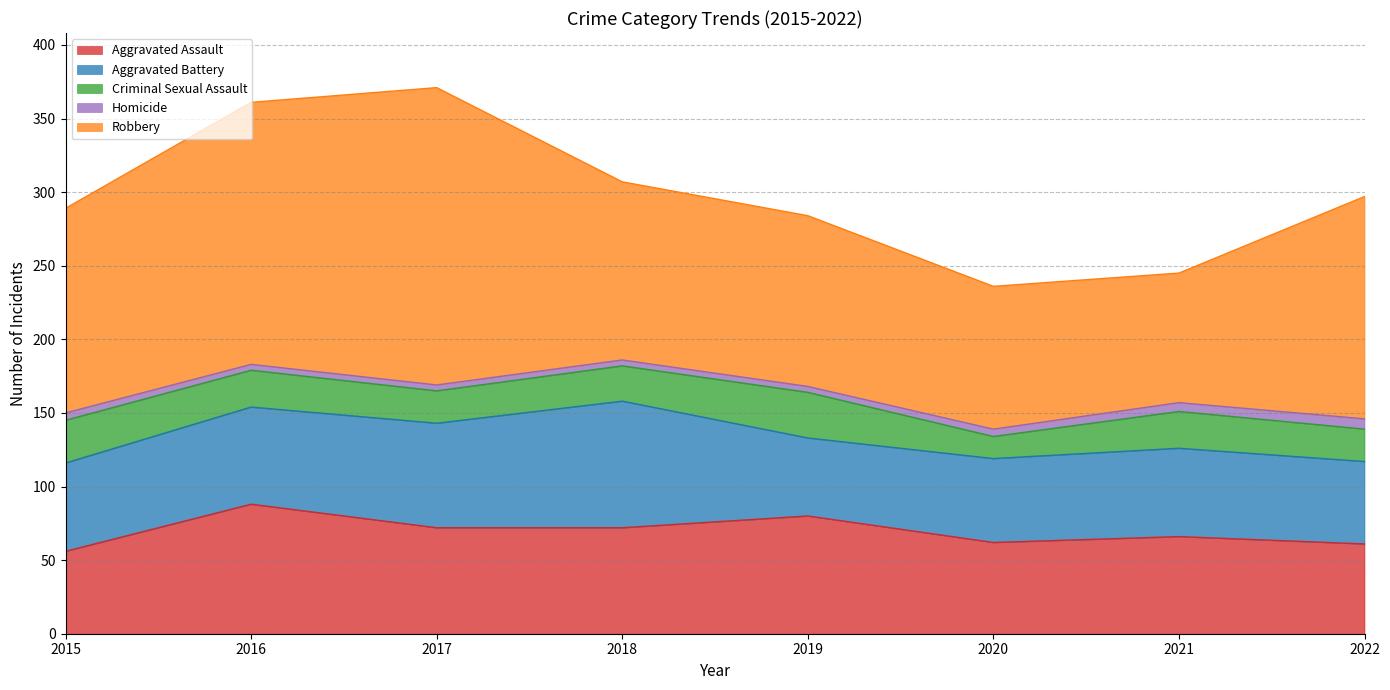

List the series in order of their peak value, lowest first.

Homicide, Criminal Sexual Assault, Aggravated Battery, Aggravated Assault, Robbery